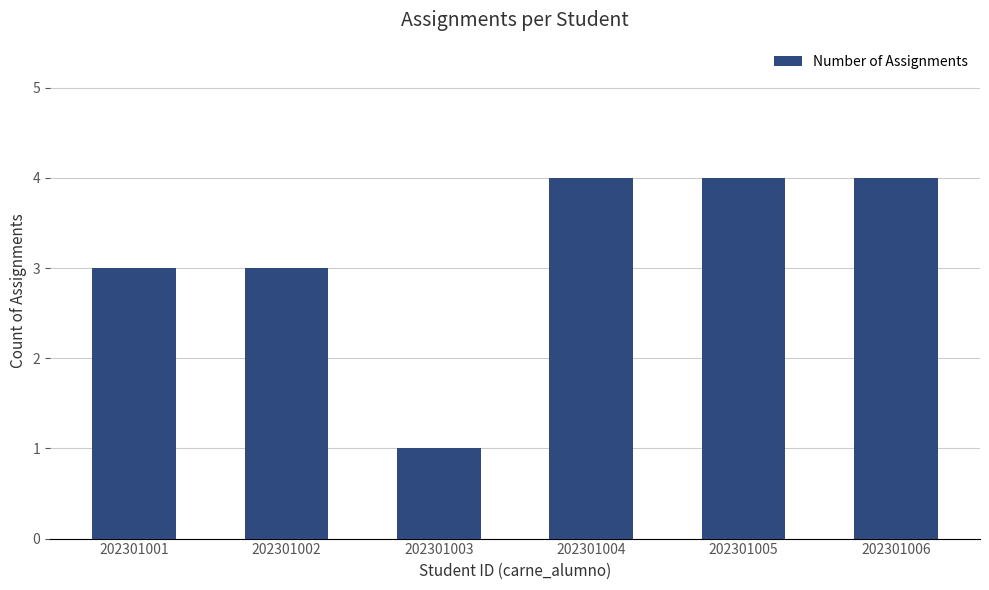

What is the value of the 3rd bar from the left?

1